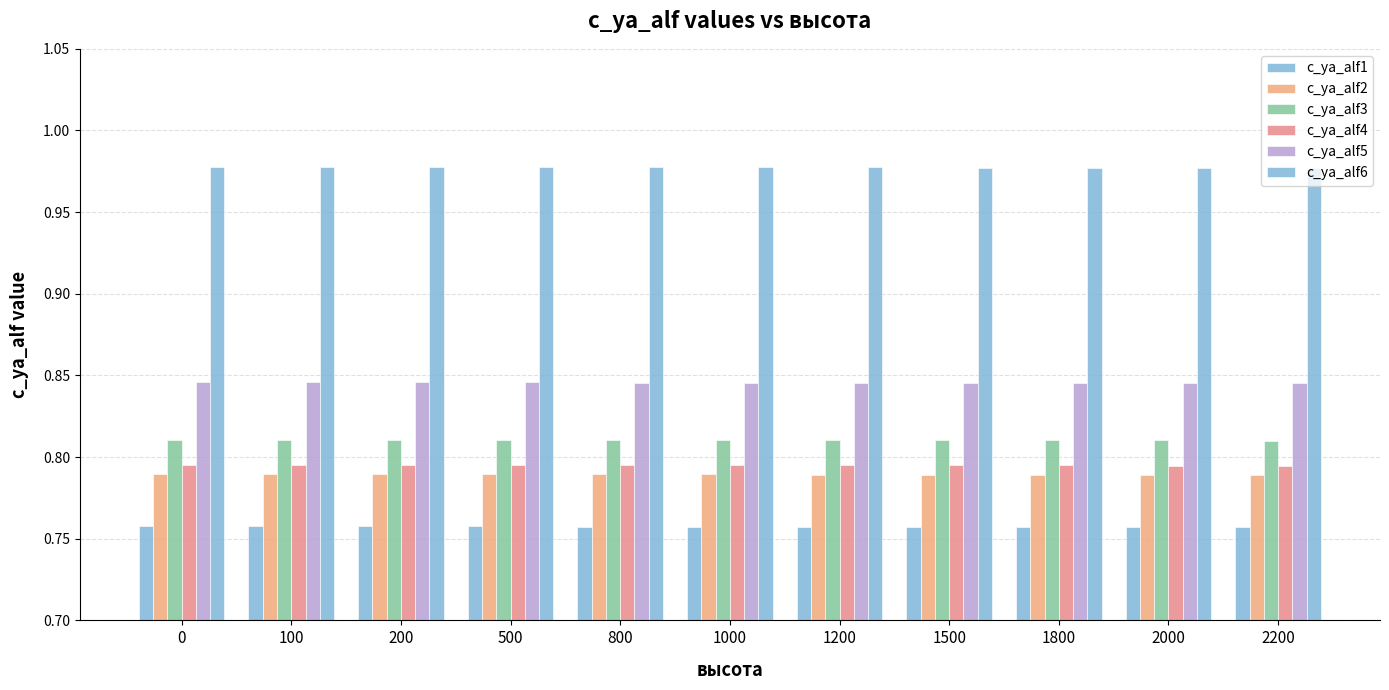

Which series has the largest range (max minus min)?

c_ya_alf1